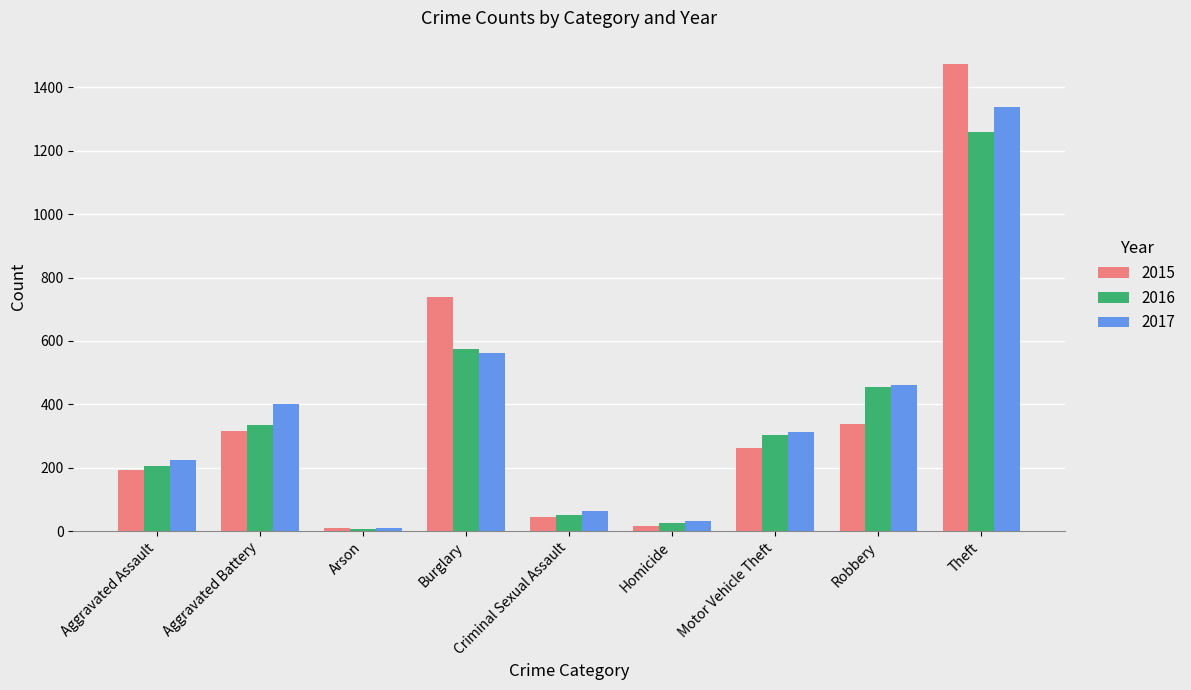

What is the approximate value of 2015 at Aggravated Assault?

194